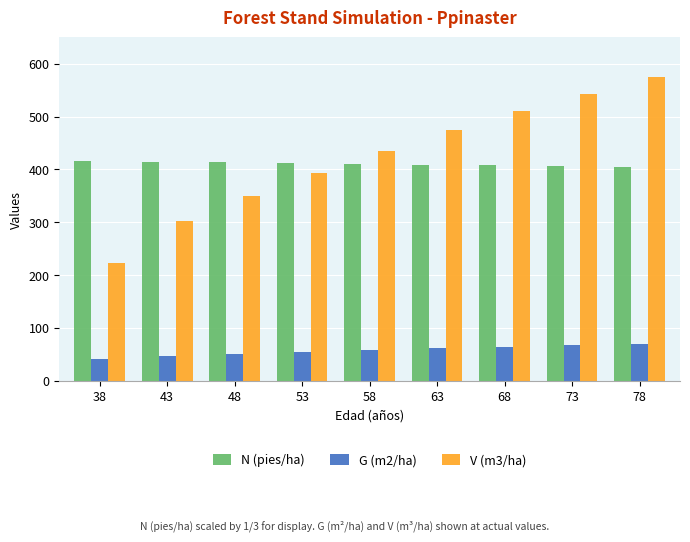

What is the average value of the V (m3/ha) series?

423.0